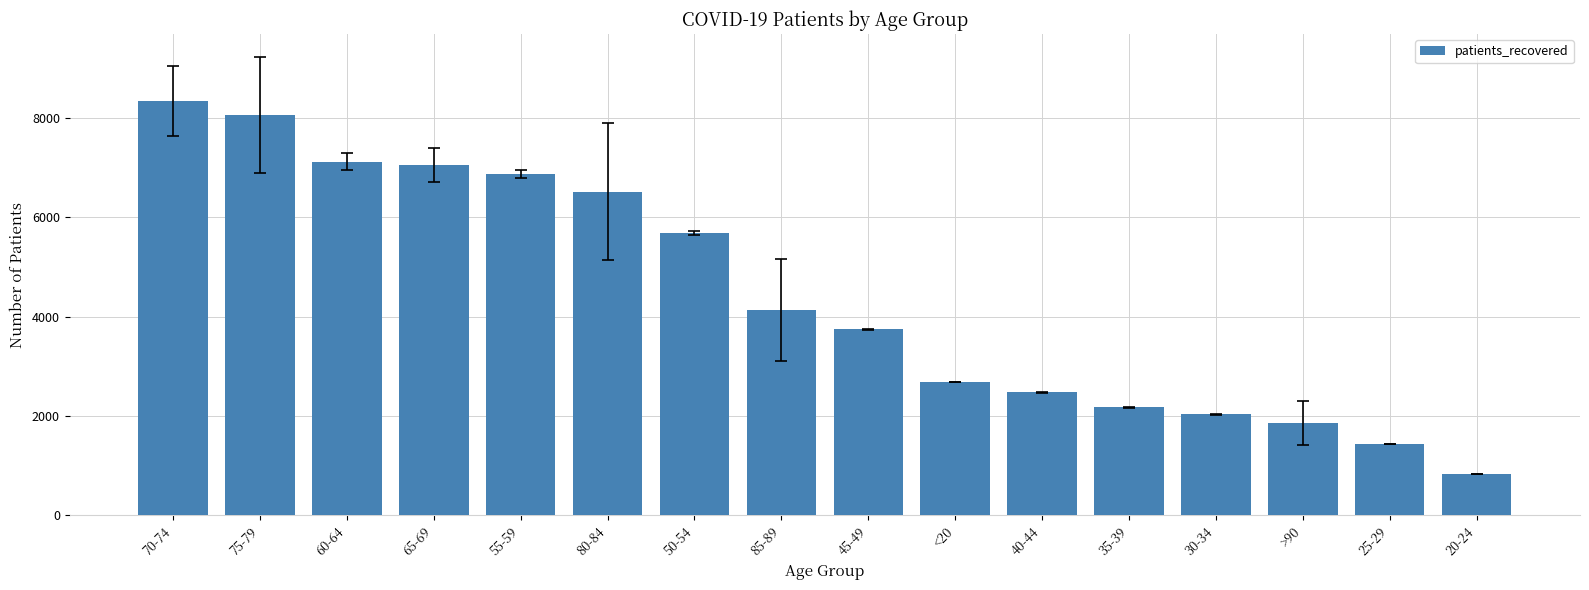

How many bars are there in total?

16